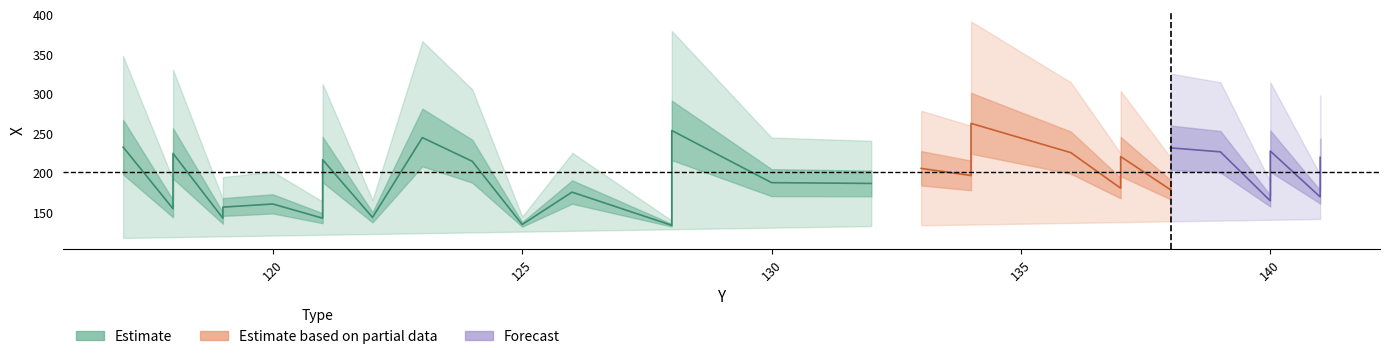

Count the number of data series in this chart.

3